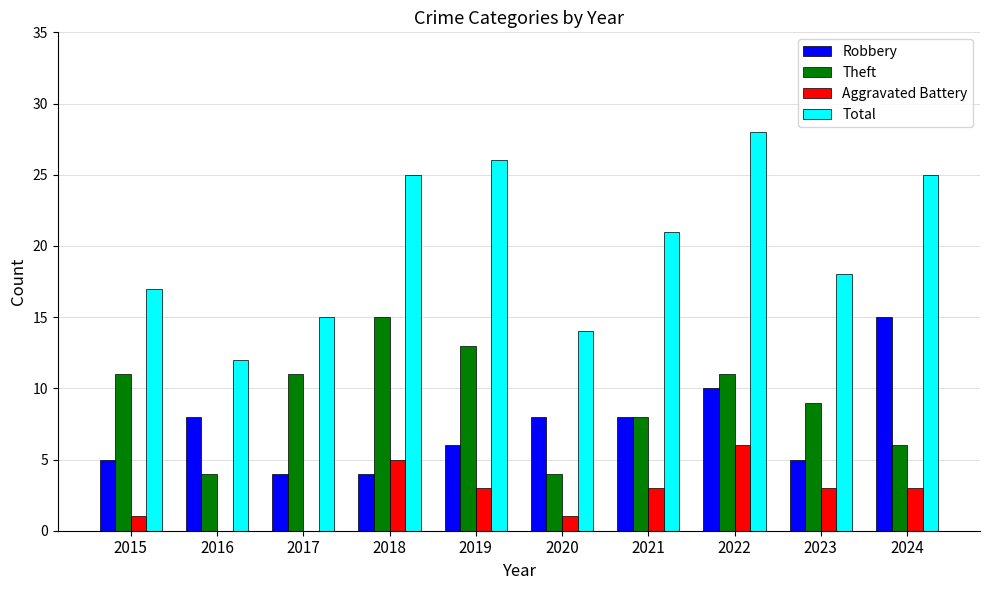

Which series has the widest spread of values?

Total